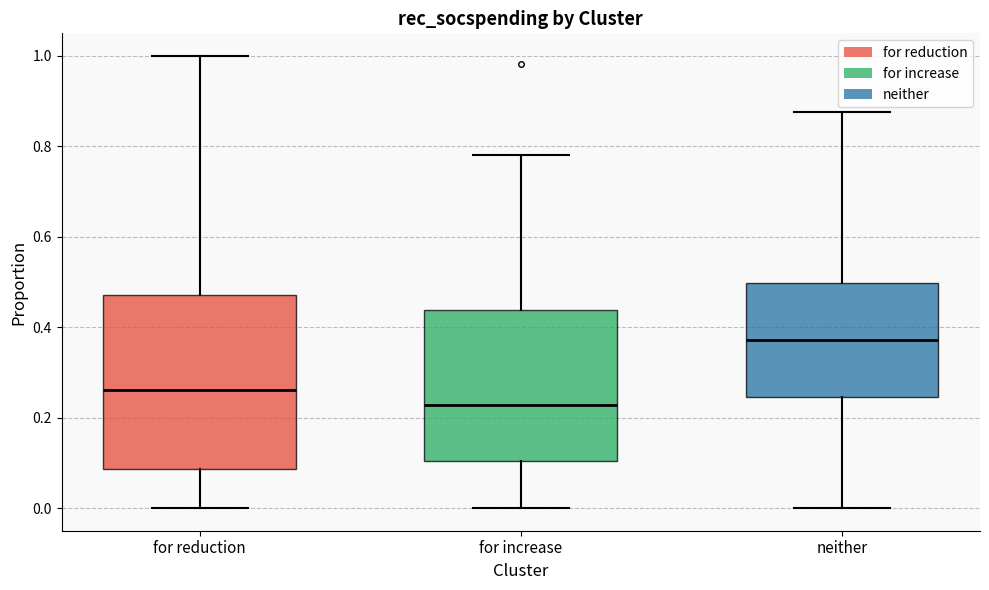

Where does the lower whisker of the box for for increase end on the y-axis? The values are not printed on the chart, so give them approximately, as read against the axis.

0.00